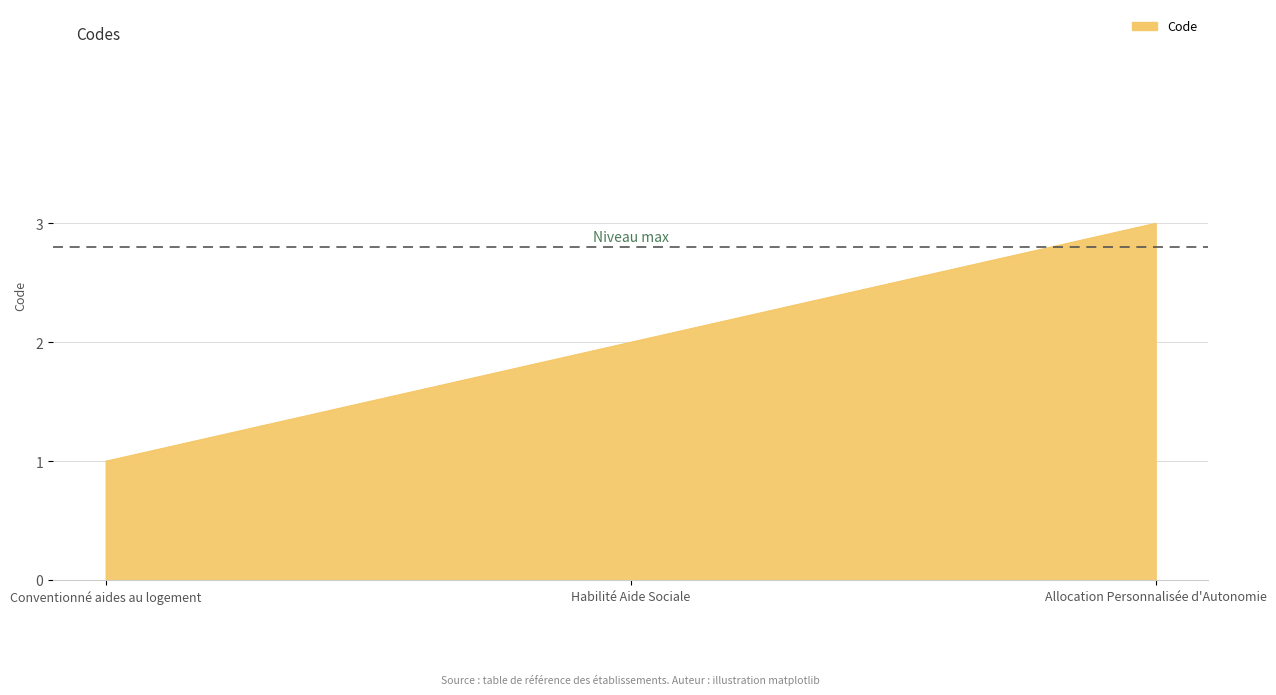

Reading right to left, transcribe all the data shown in this chart.

Allocation Personnalisée d'Autonomie=3	Habilité Aide Sociale=2	Conventionné aides au logement=1